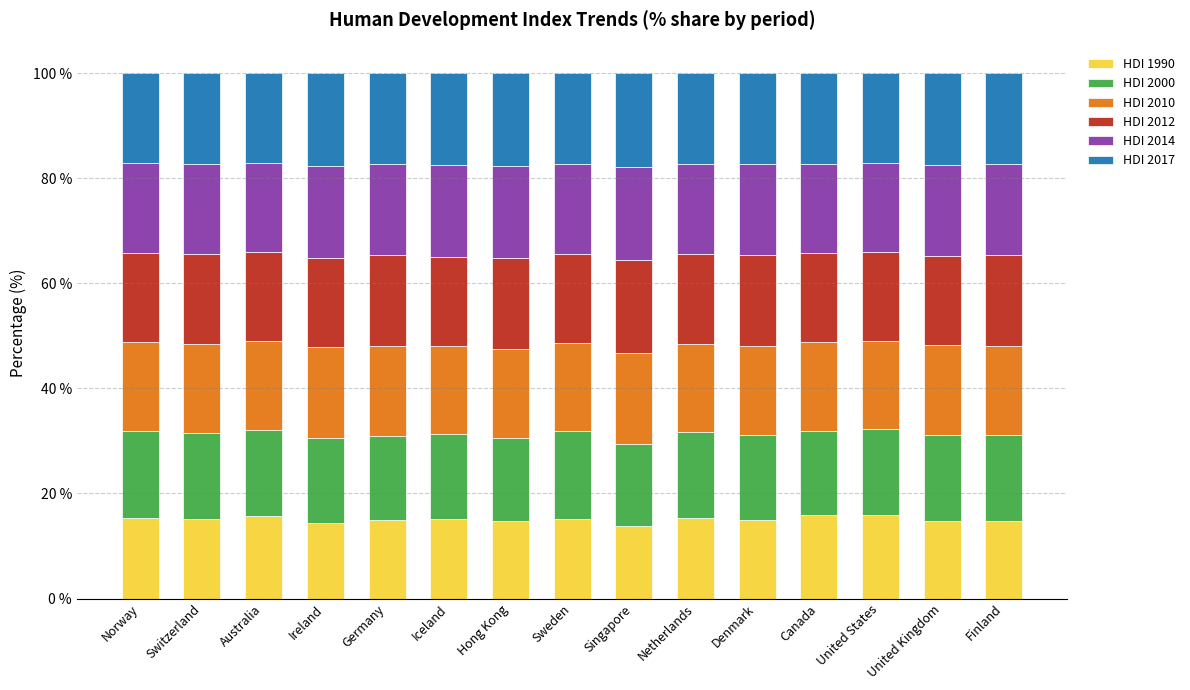

What is the total value across all series at Ireland?

100.0